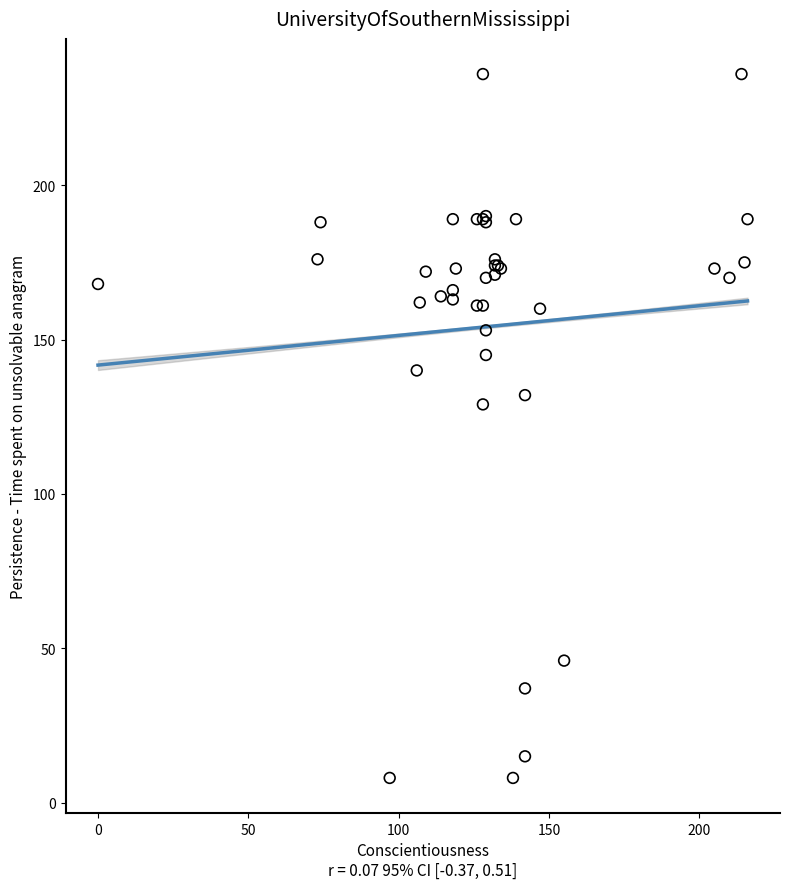

What Y value in the scatter plot is closest to 122?

129